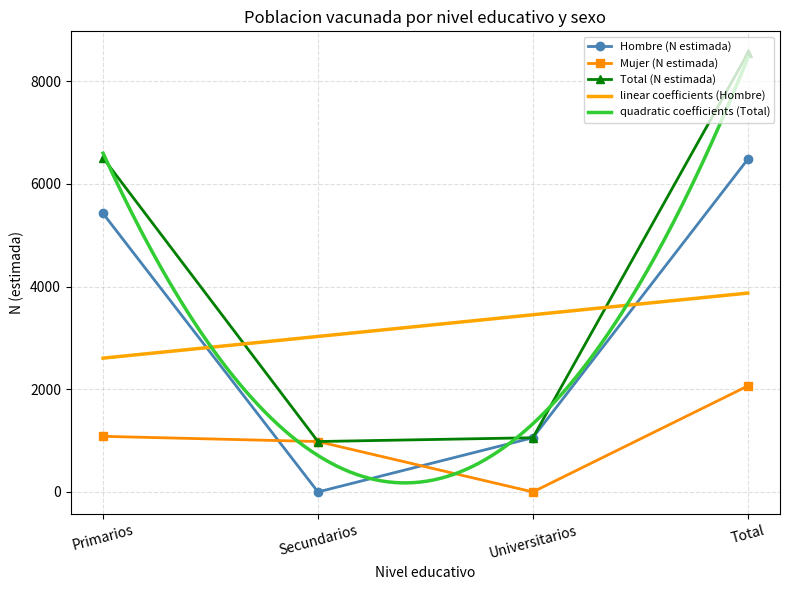

At which category does Mujer N estimada reach its first local valley?

Universitarios